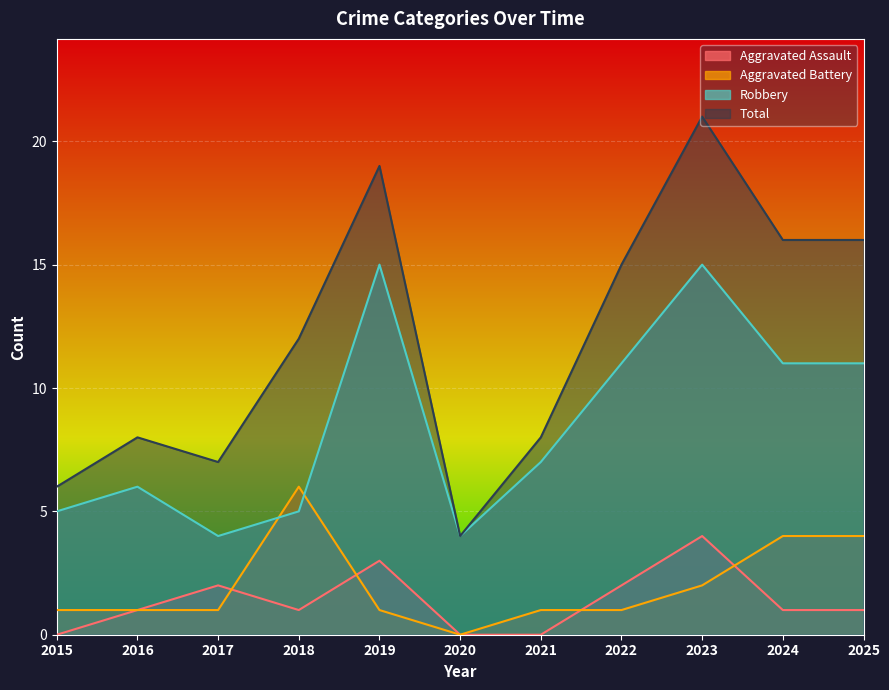

How many values in the Total series exceed 12?

5